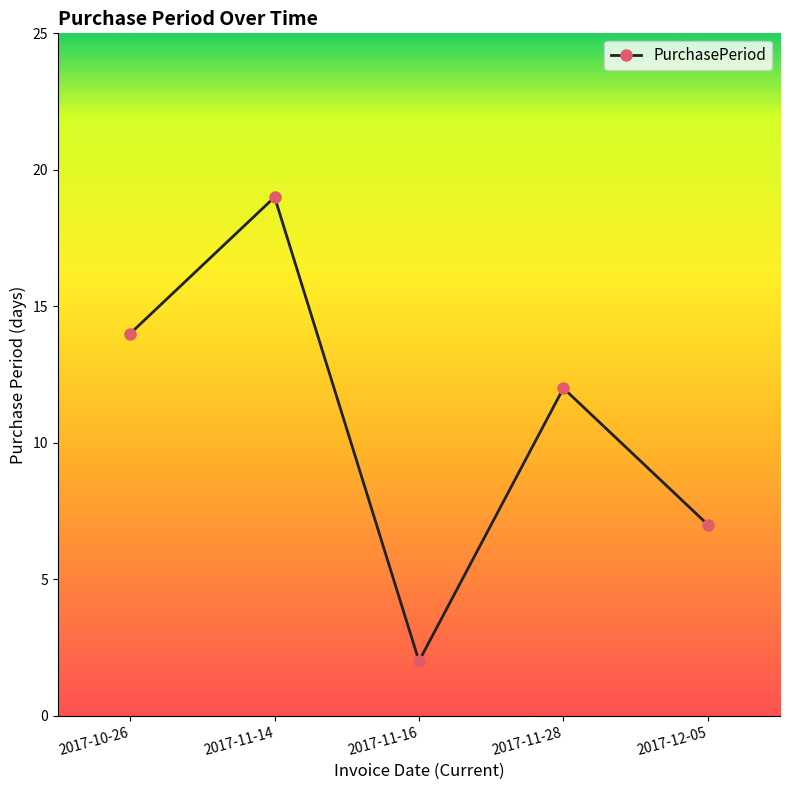

What is the smallest value displayed?

2